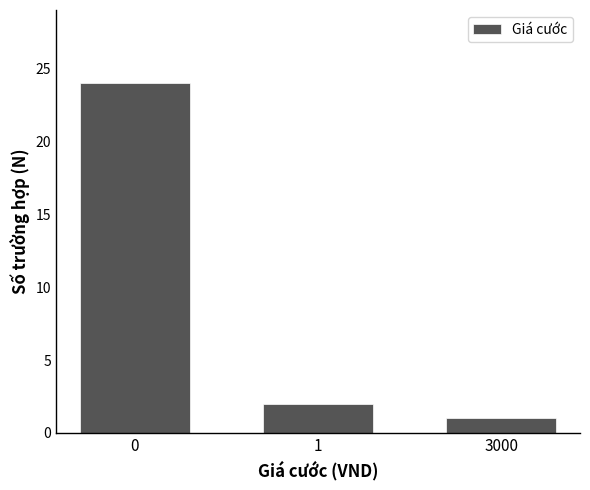

Reading left to right, transcribe all the data shown in this chart.

0=24	1=2	3000=1